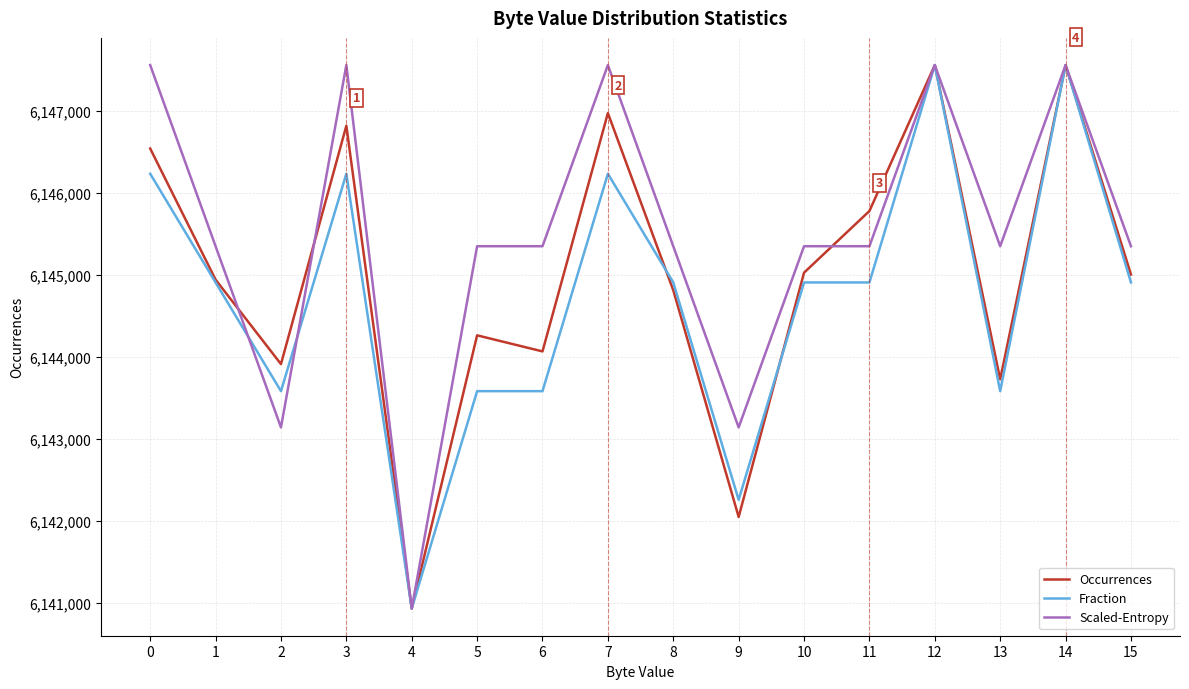

Which series changed the most between 2 and 15?

Scaled-Entropy